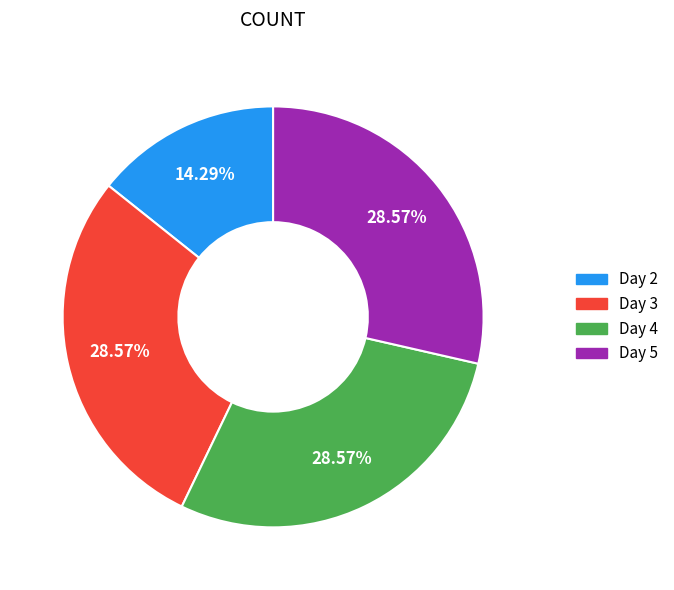

Is there any slice that represents more than half of the pie?

No